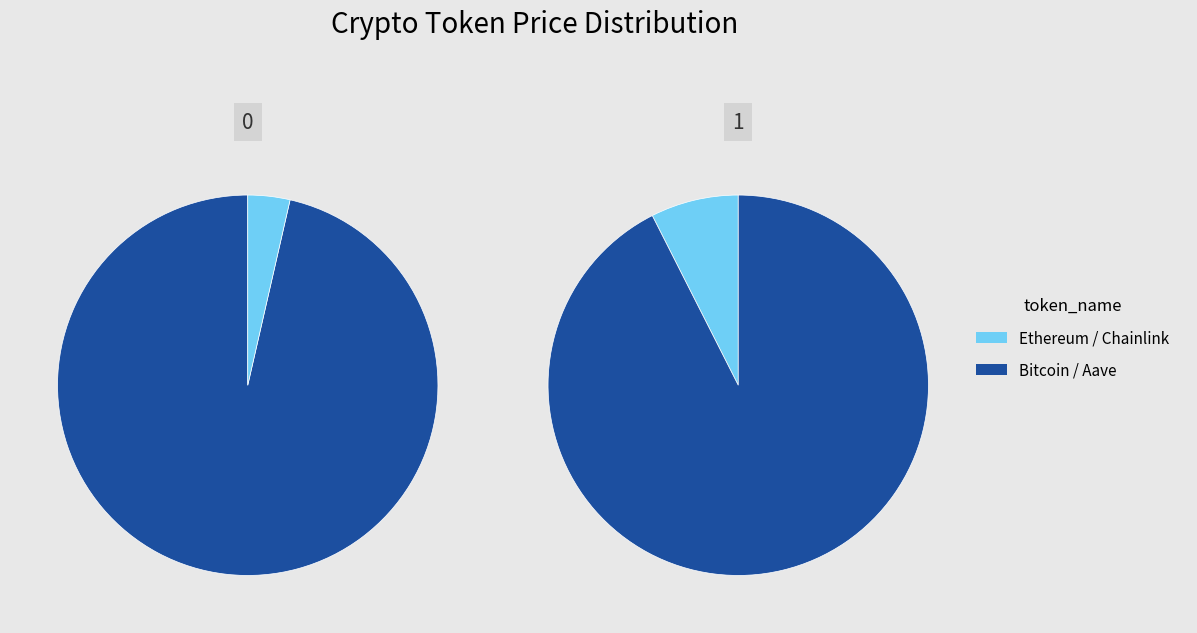

Rank the categories by value from highest to lowest.

Bitcoin, Ethereum, Aave, Chainlink